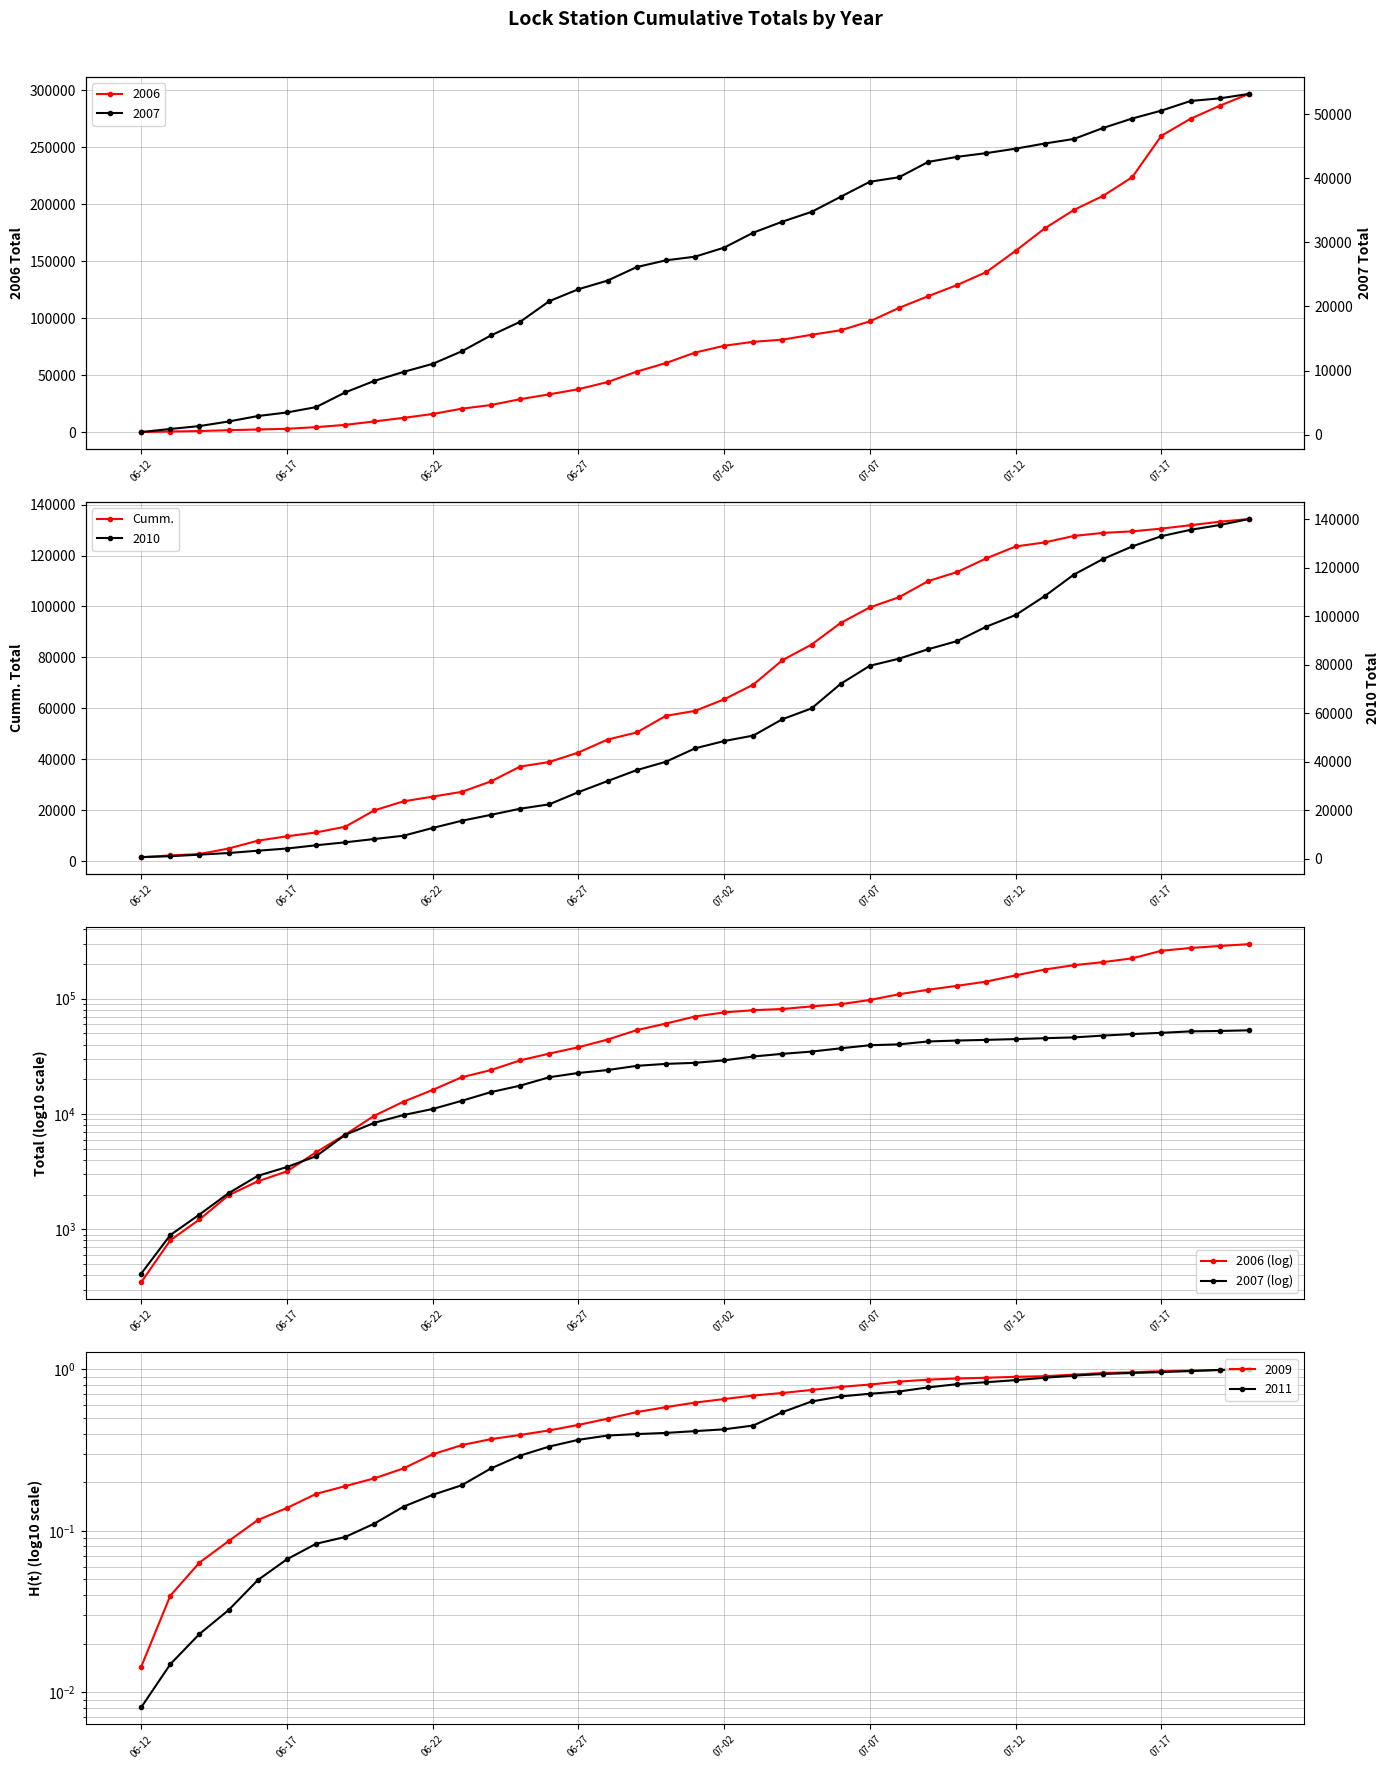

What is the highest value of the Cumm. series?

134318